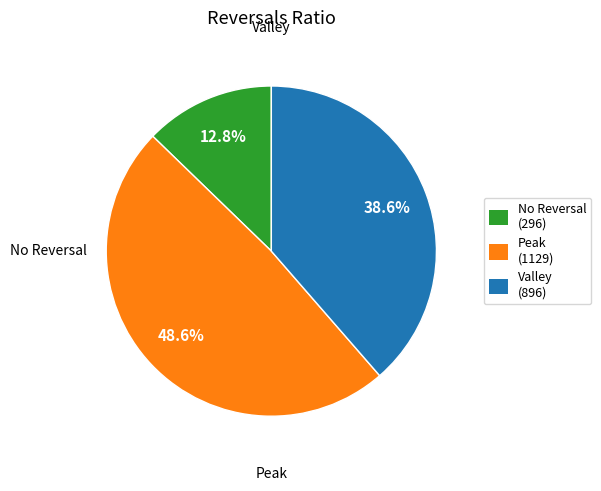

Count the number of slices in the pie.

3